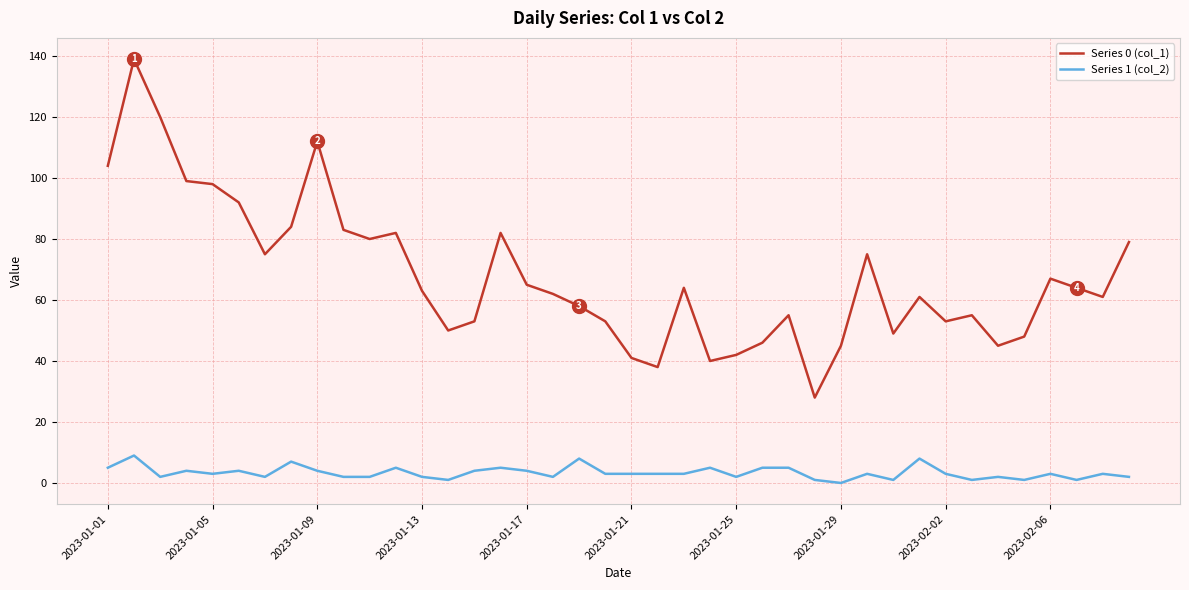

What is the maximum value shown in the chart?

139